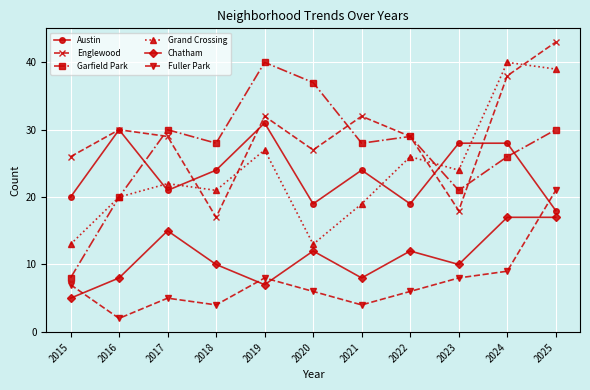

Reading left to right, what are all the values shown in this chart?

Austin: 20	30	21	24	31	19	24	19	28	28	18
Englewood: 26	30	29	17	32	27	32	29	18	38	43
Garfield Park: 8	20	30	28	40	37	28	29	21	26	30
Grand Crossing: 13	20	22	21	27	13	19	26	24	40	39
Chatham: 5	8	15	10	7	12	8	12	10	17	17
Fuller Park: 7	2	5	4	8	6	4	6	8	9	21